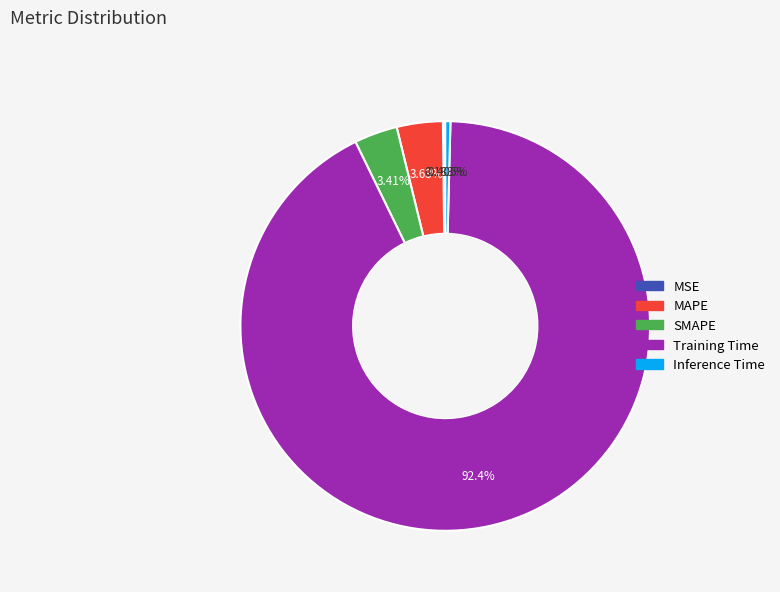

What is the majority slice?

Training Time